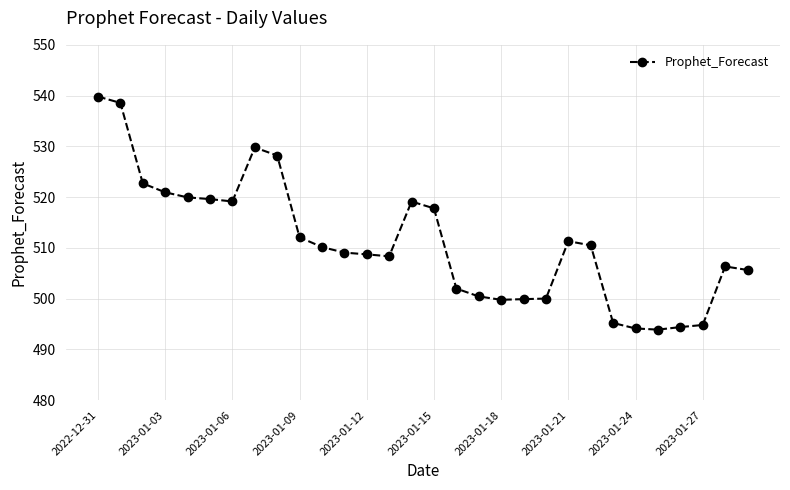

True or false: the data has more than 2 interior local peaks.

True